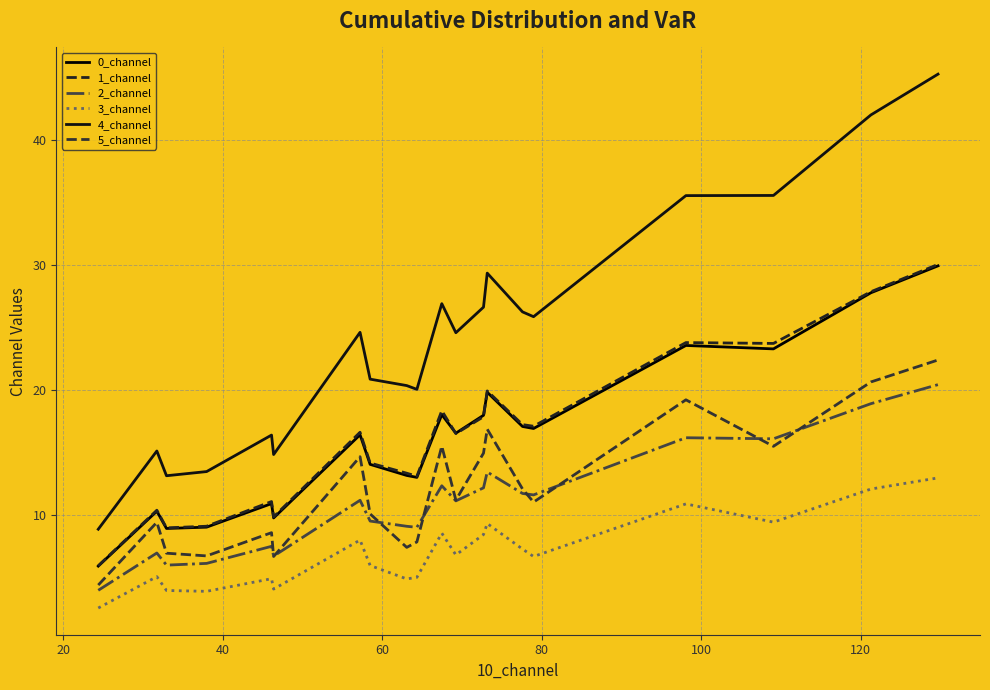

True or false: 4_channel and 2_channel cross at least once.

False